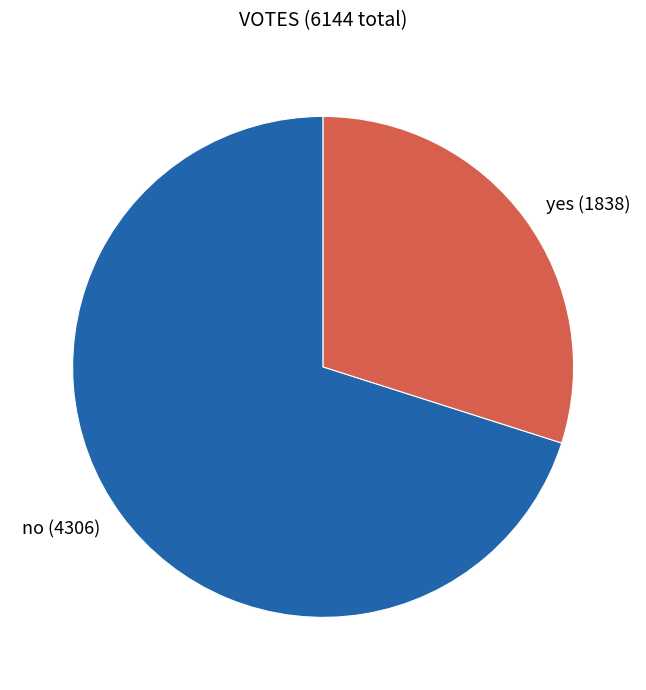

Combined, do no and yes account for over 50%?

Yes